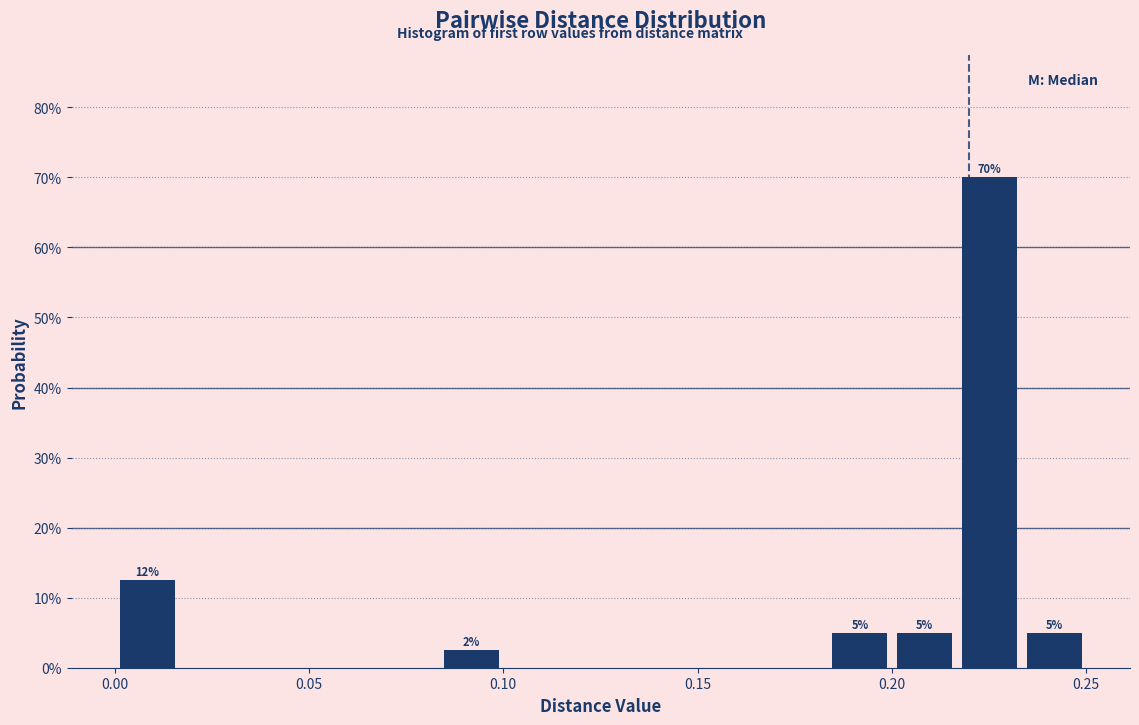

Read against the x-axis, roughly where is the centre of the tallest bar?

0.225